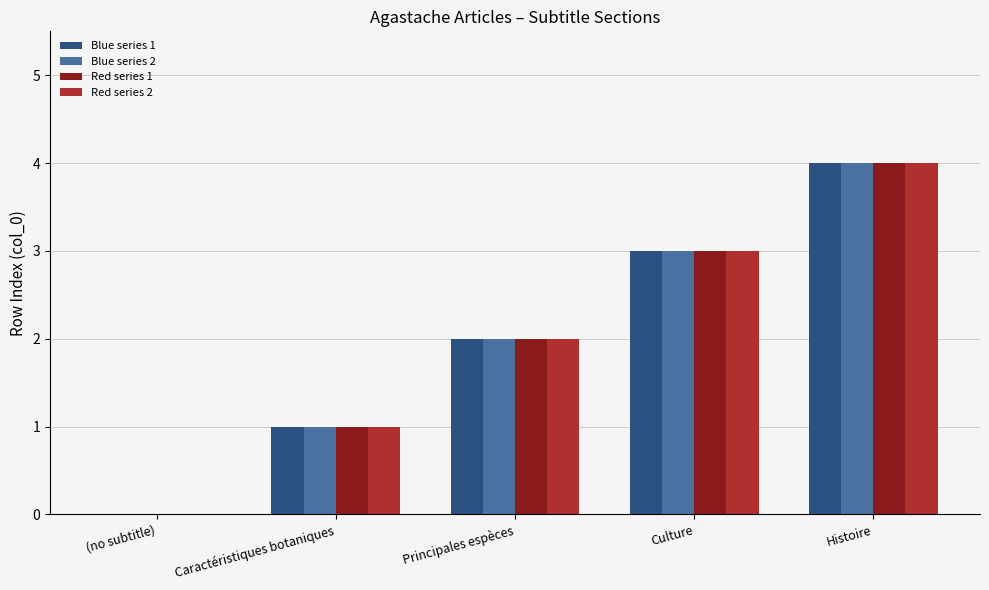

Reading left to right, extract all data points from this chart.

Blue series 1: (no subtitle)=0	Caractéristiques botaniques=1	Principales espèces=2	Culture=3	Histoire=4
Blue series 2: (no subtitle)=0	Caractéristiques botaniques=1	Principales espèces=2	Culture=3	Histoire=4
Red series 1: (no subtitle)=0	Caractéristiques botaniques=1	Principales espèces=2	Culture=3	Histoire=4
Red series 2: (no subtitle)=0	Caractéristiques botaniques=1	Principales espèces=2	Culture=3	Histoire=4